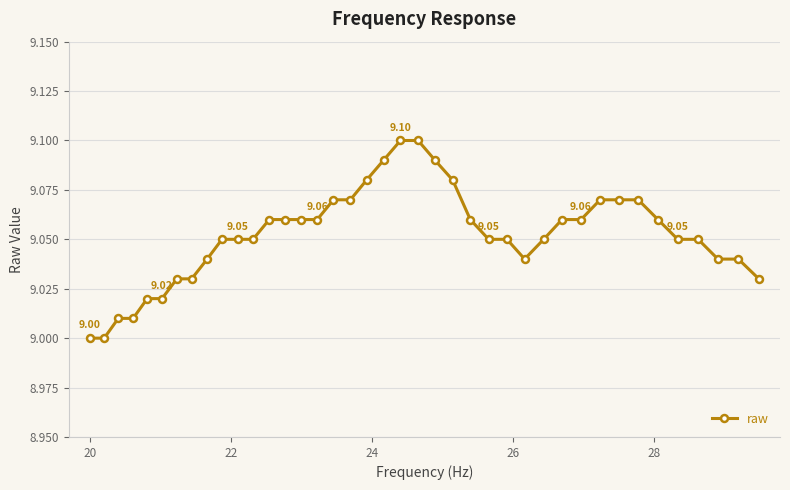

What is the sum of all values?

362.1